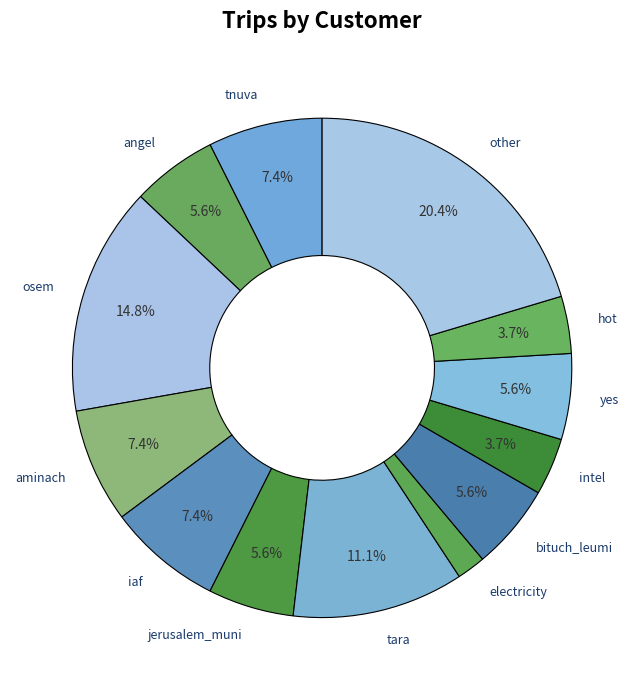

To the nearest percent, what is the difference between the tnuva and yes slice percentages?

2%